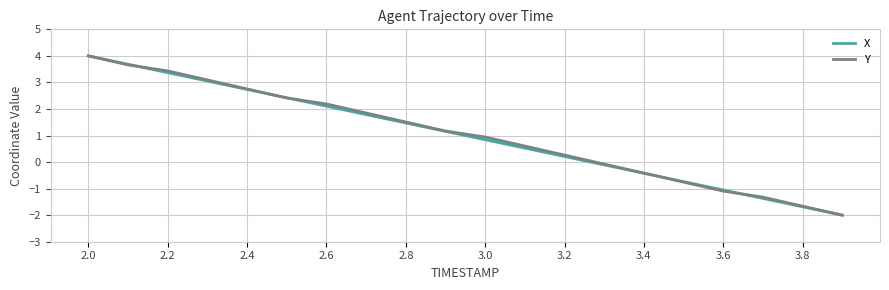

What is the highest value of the Y series?

4.0